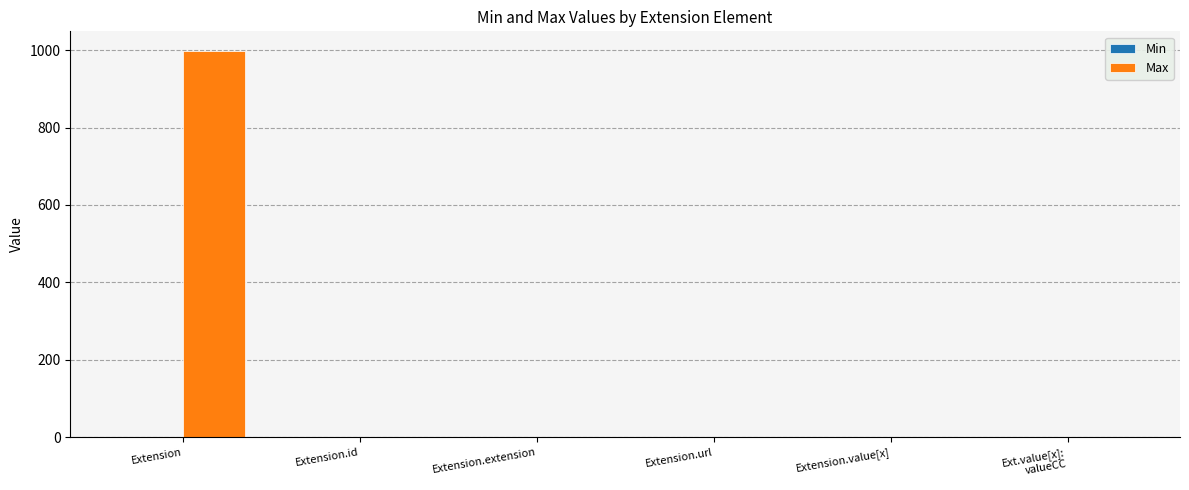

Which series has the largest total across all categories?

Max